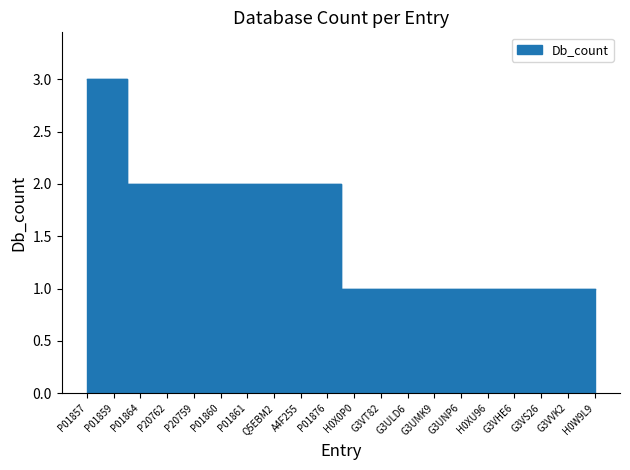

Reading left to right, what are all the values shown in this chart?

3	3	2	2	2	2	2	2	2	2	1	1	1	1	1	1	1	1	1	1